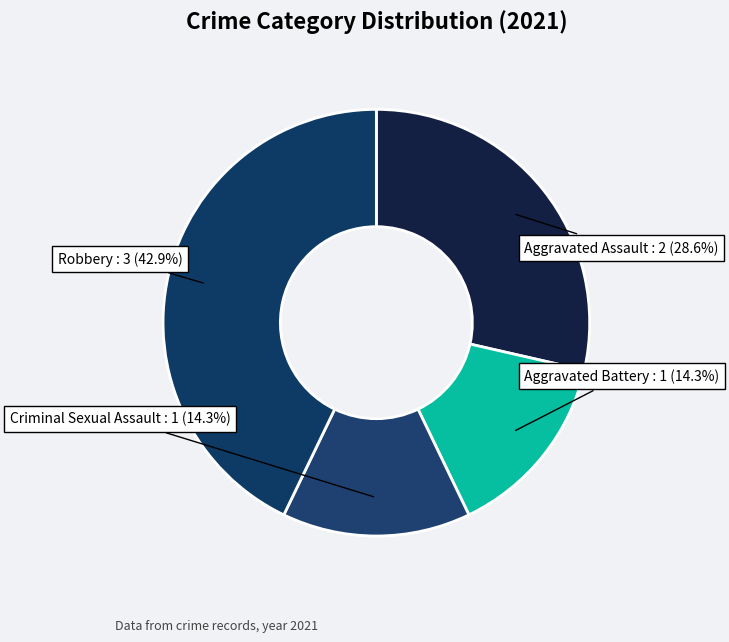

Is there a majority slice in this chart?

No